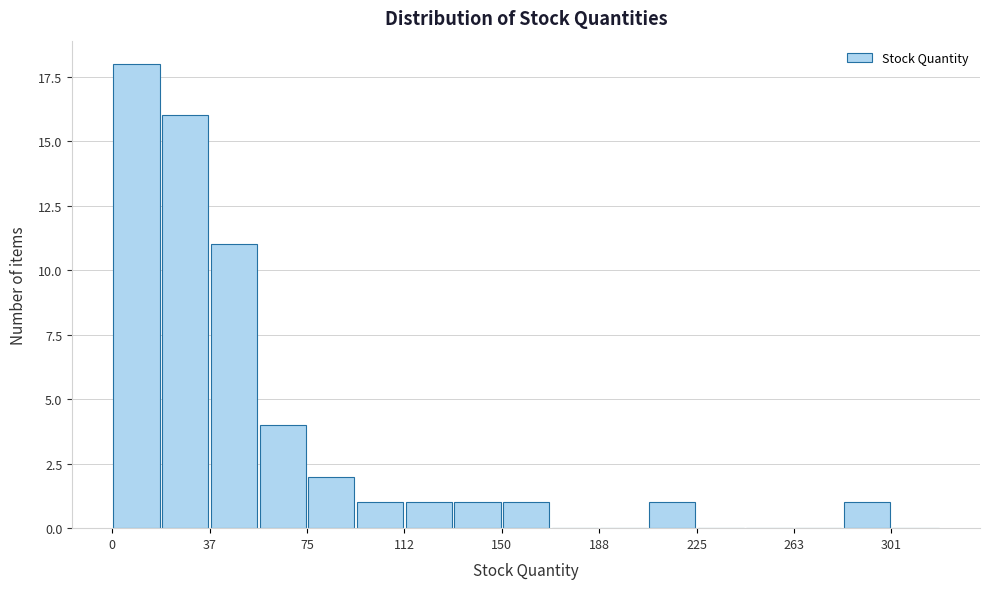

Read against the x-axis, roughly where is the centre of the tallest bar?

10